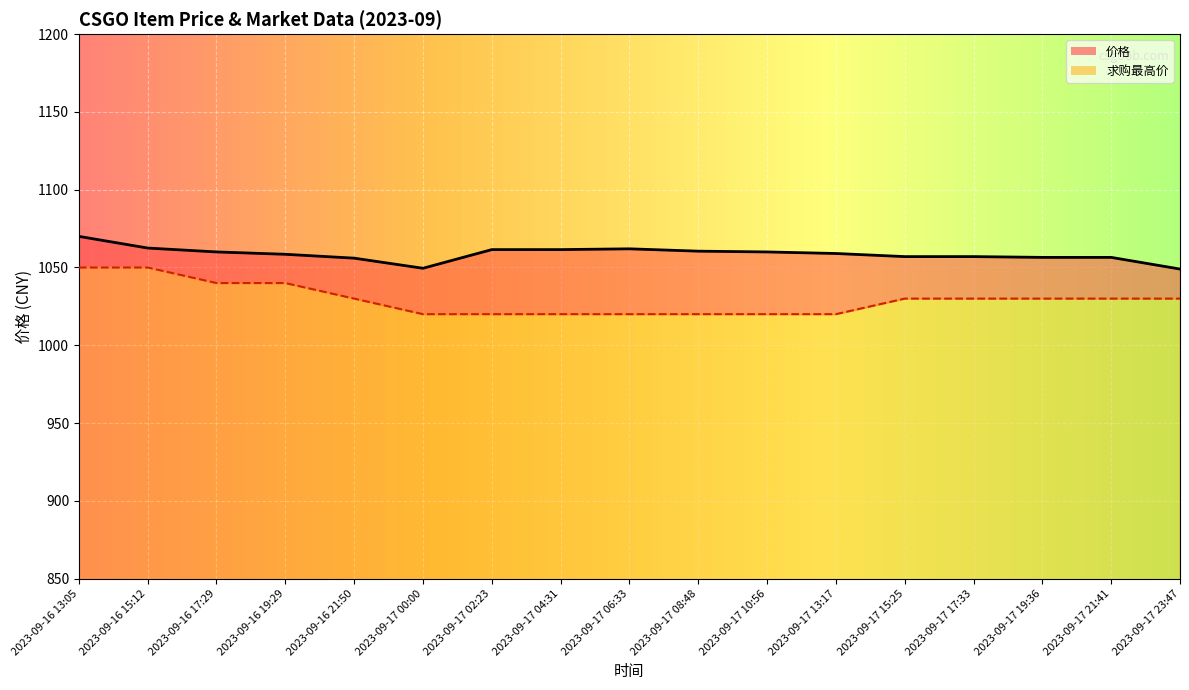

Which series has the widest spread of values?

求购最高价